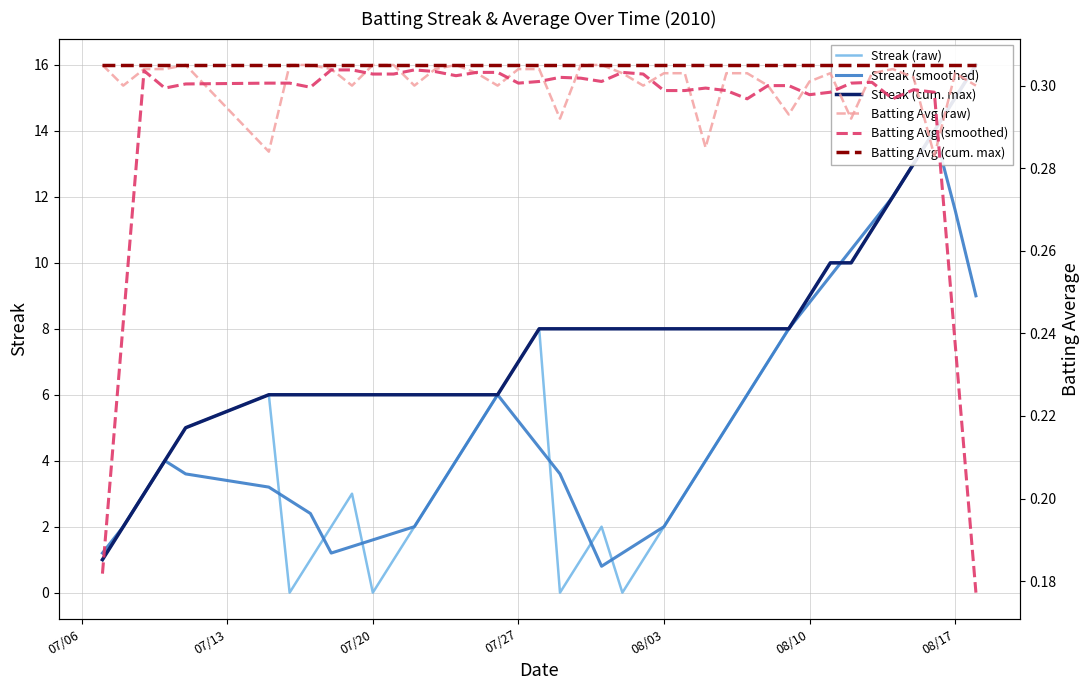

True or false: Batting Avg (raw) and Streak (smoothed) intersect in this chart.

False